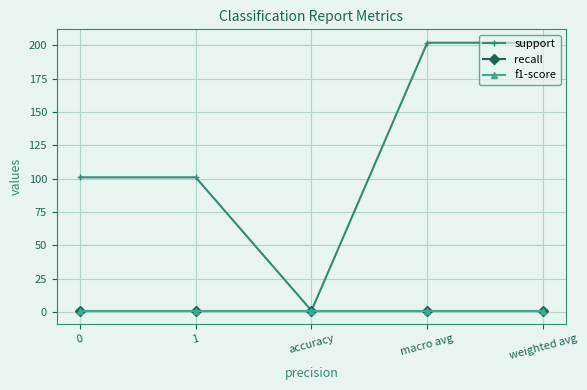

Does the chart display data point markers on the line(s)?

Yes